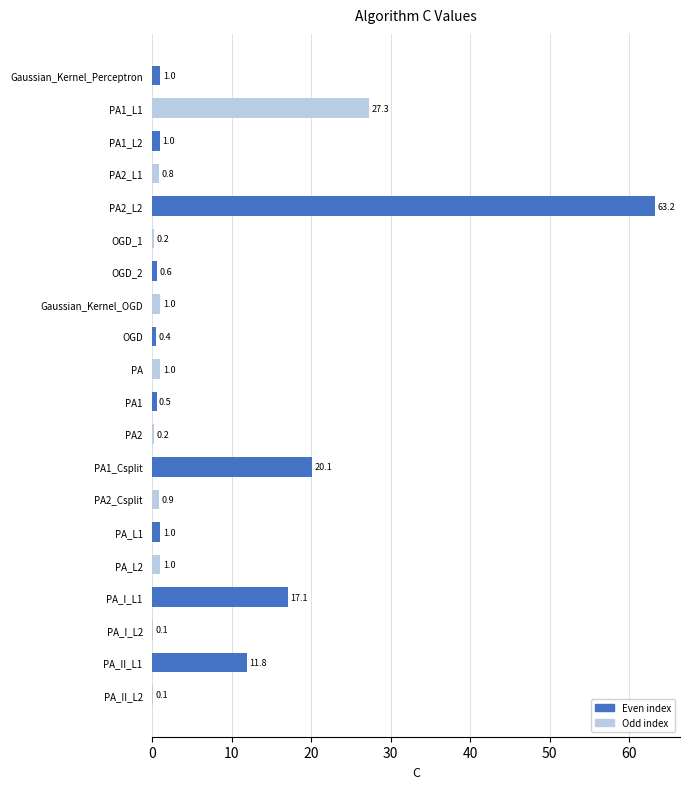

Reading top to bottom, what are all the values shown in this chart?

Gaussian_Kernel_Perceptron=1.0	PA1_L1=27.3	PA1_L2=1.0	PA2_L1=0.8	PA2_L2=63.2	OGD_1=0.2	OGD_2=0.6	Gaussian_Kernel_OGD=1.0	OGD=0.4	PA=1.0	PA1=0.5	PA2=0.2	PA1_Csplit=20.1	PA2_Csplit=0.9	PA_L1=1.0	PA_L2=1.0	PA_I_L1=17.1	PA_I_L2=0.1	PA_II_L1=11.8	PA_II_L2=0.1